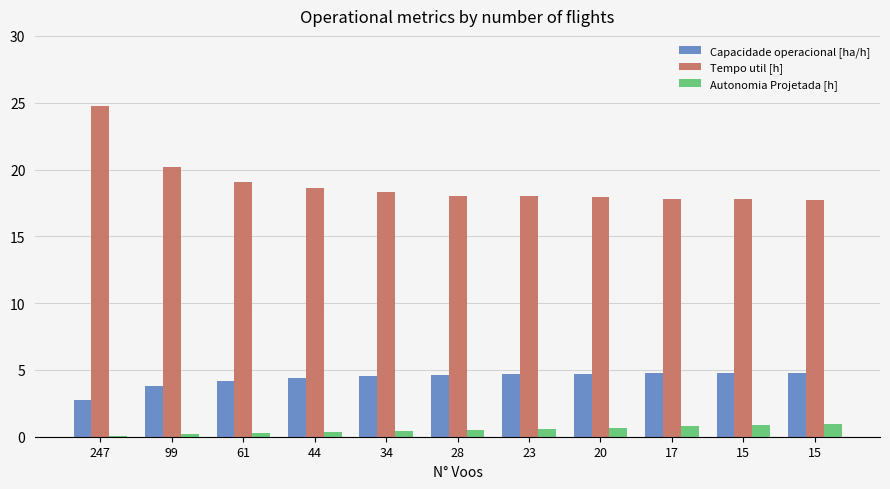

Which has a higher value, 247 or 28?

28